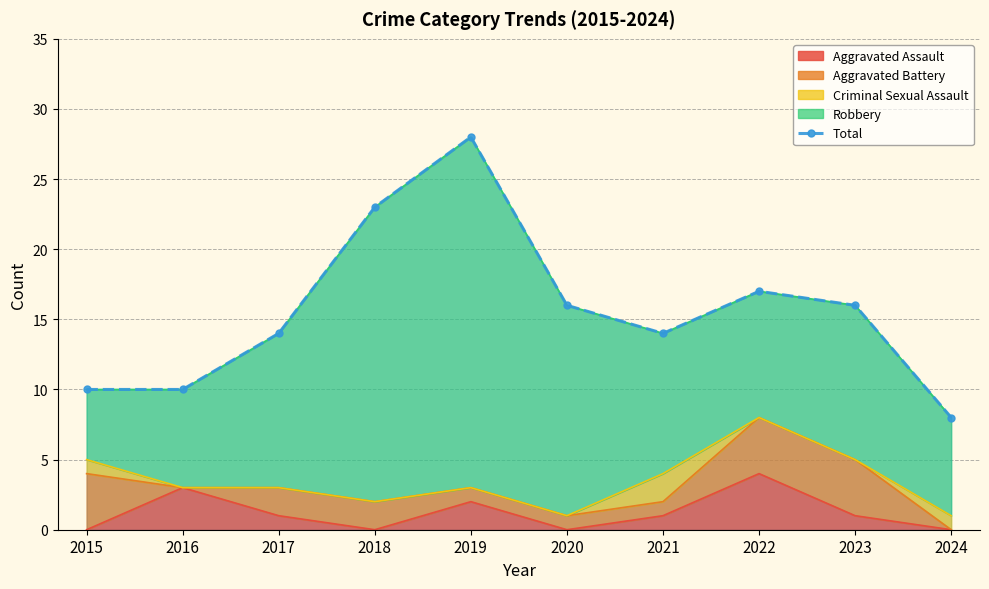

What is the change in value from 2020 to 2021?

-2